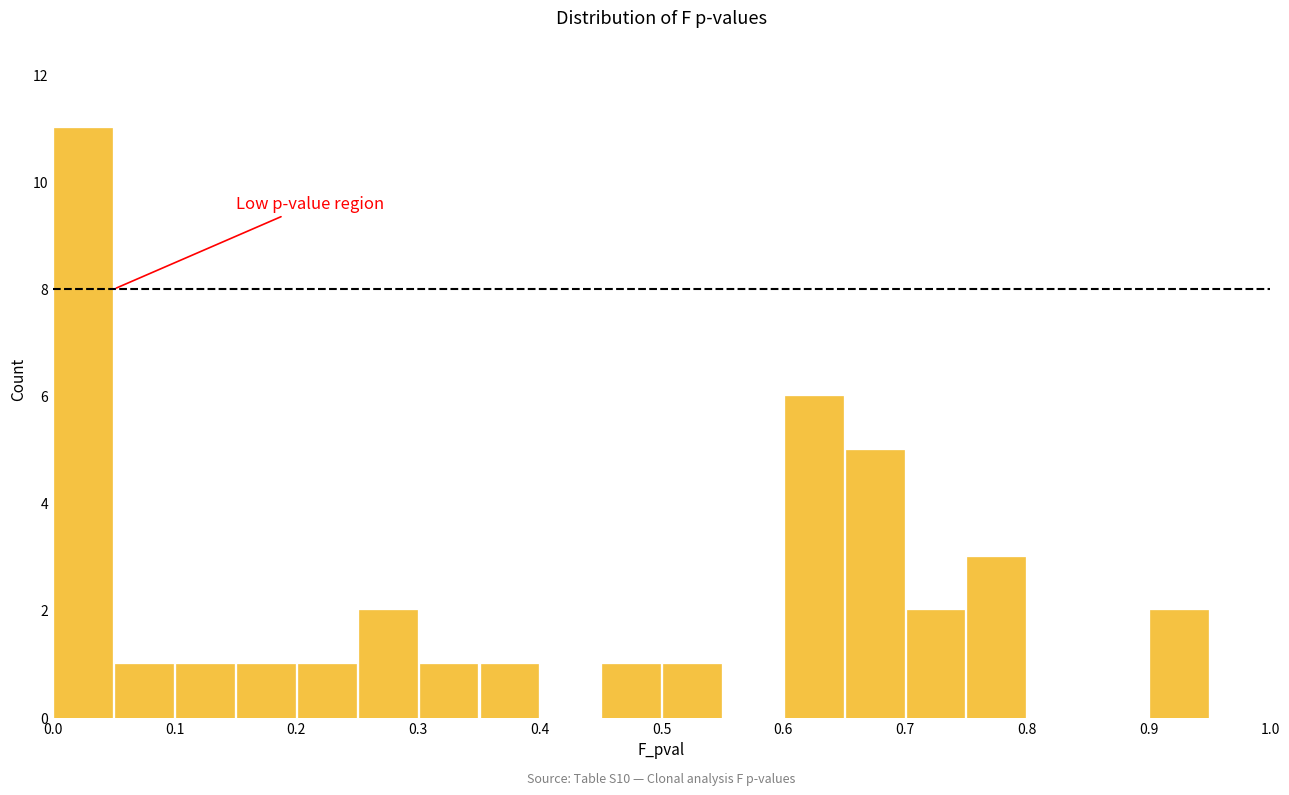

Which range on the x-axis has the tallest bar?

0.00 to 0.05